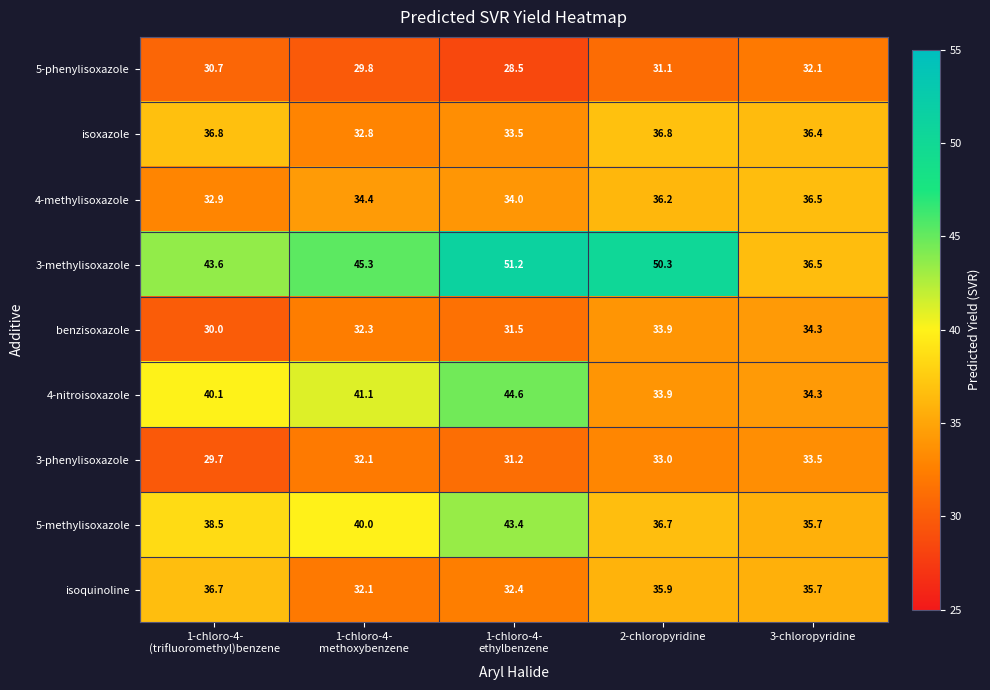

Which series has the widest spread of values?

3-methylisoxazole